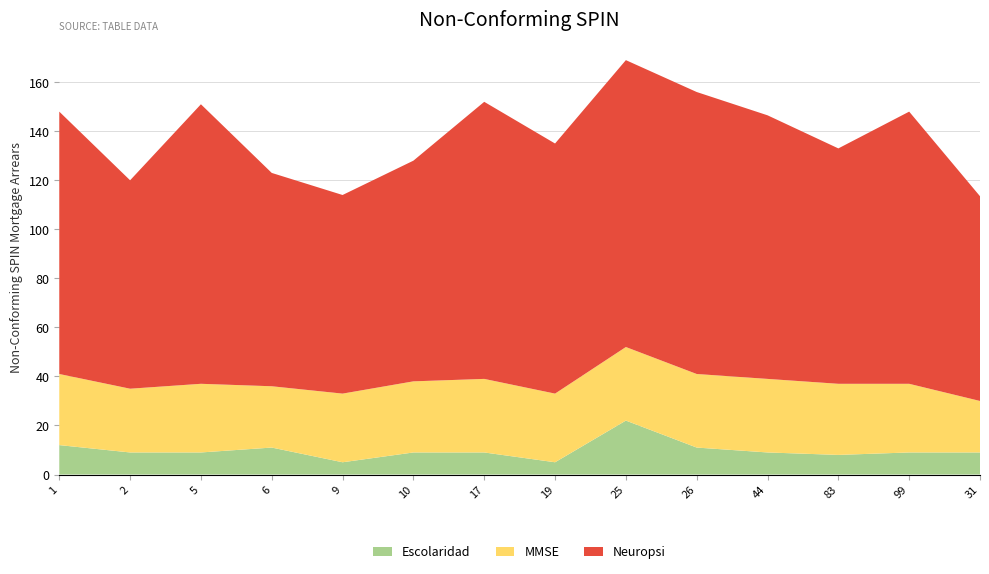

Reading left to right, extract all data points from this chart.

Escolaridad: 1=12.0	2=9.0	5=9.0	6=11.0	9=5.0	10=9.0	17=9.0	19=5.0	25=22.0	26=11.0	44=9.0	83=8.0	99=9.0	31=9.0
MMSE: 1=29.0	2=26.0	5=28.0	6=25.0	9=28.0	10=29.0	17=30.0	19=28.0	25=30.0	26=30.0	44=30.0	83=29.0	99=28.0	31=21.0
Neuropsi: 1=107.0	2=85.0	5=114.0	6=87.0	9=81.0	10=90.0	17=113.0	19=102.0	25=117.0	26=115.0	44=107.5	83=96.0	99=111.0	31=83.5